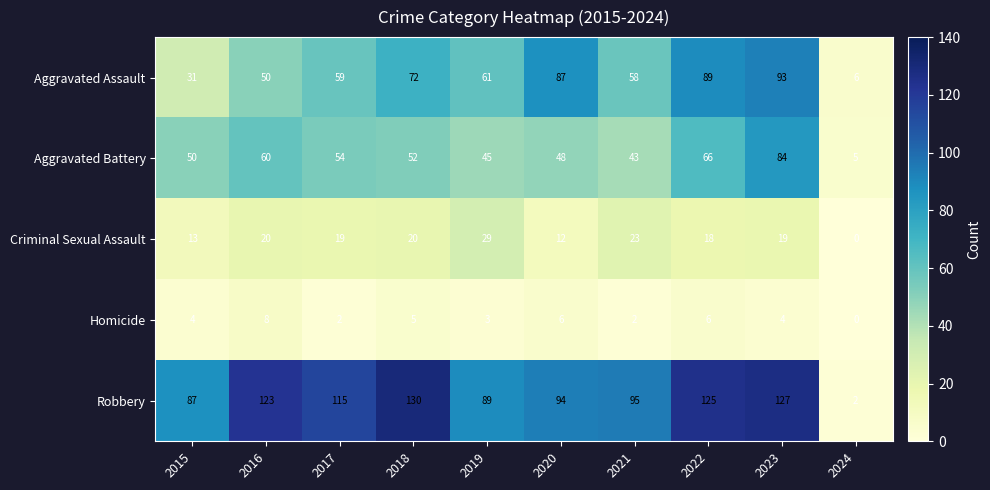

True or false: Robbery has a value of 115 at 2017.

True